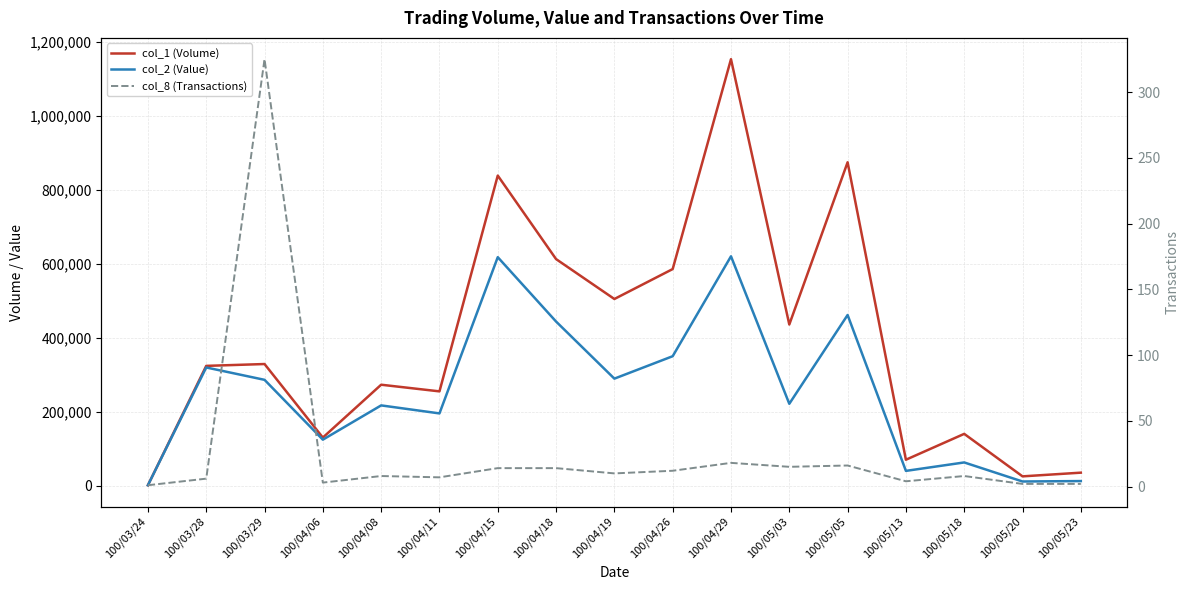

Between 100/05/18 and 100/03/24, which is larger?

100/05/18